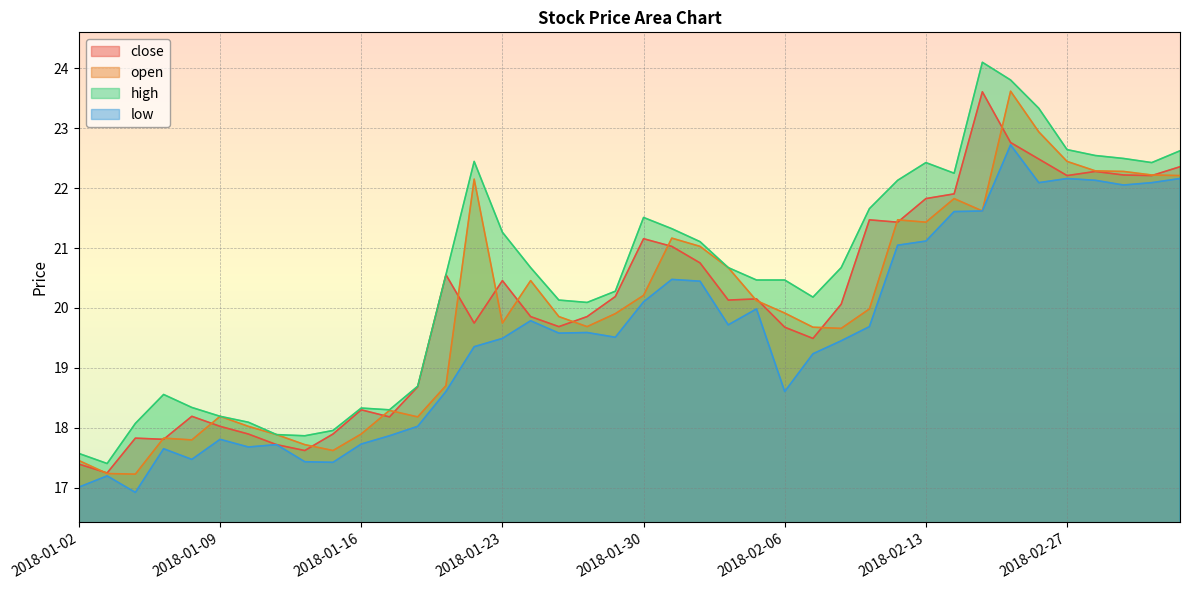

At which category does the chart reach its peak across all series?

2018-02-22